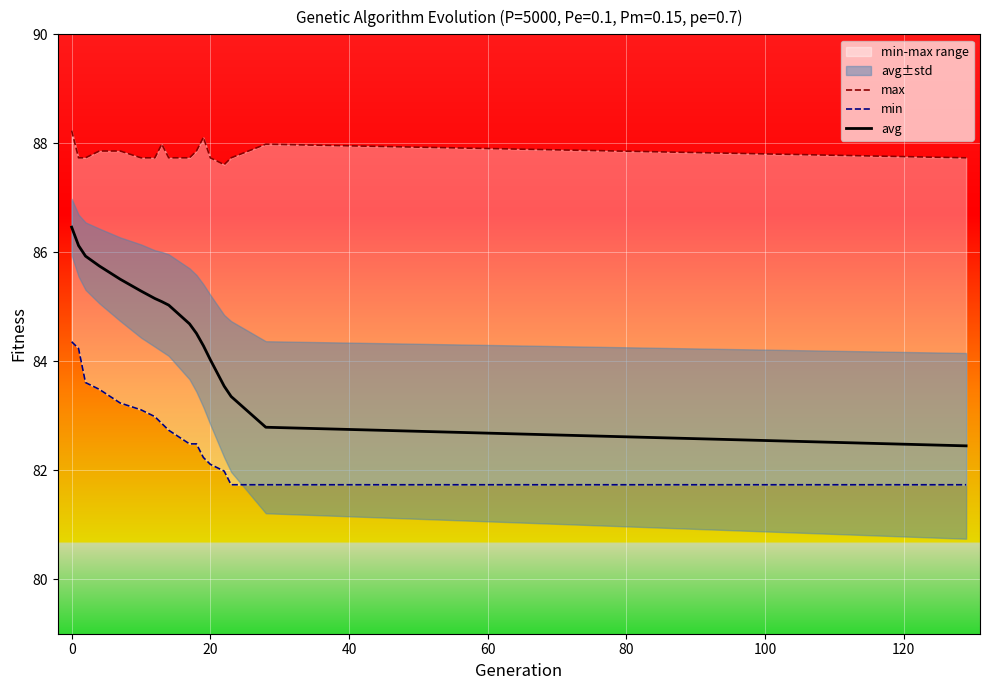

What is the difference between the maximum and minimum values in the max series?

0.6